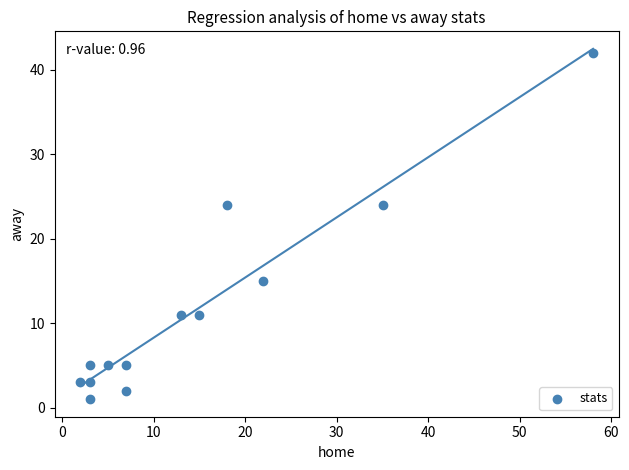

What is the range of Y values (max minus min)?

41